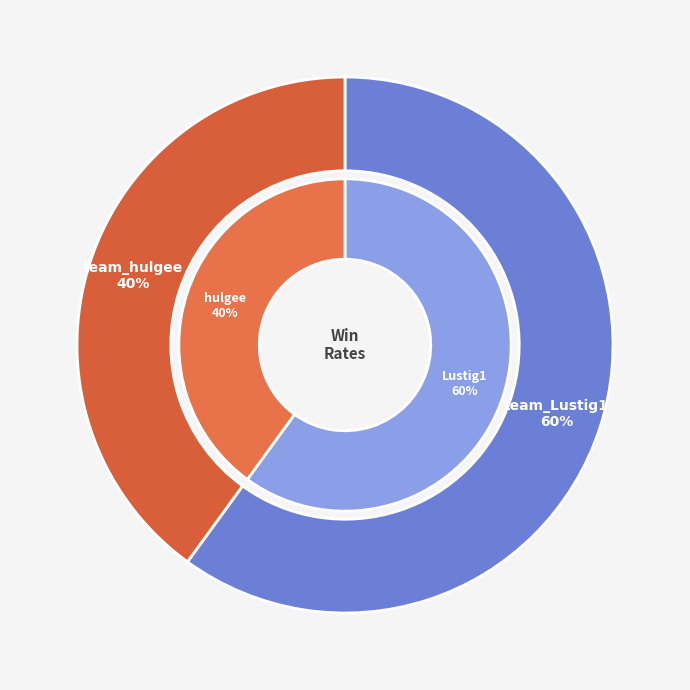

How many segments does this pie chart have?

2